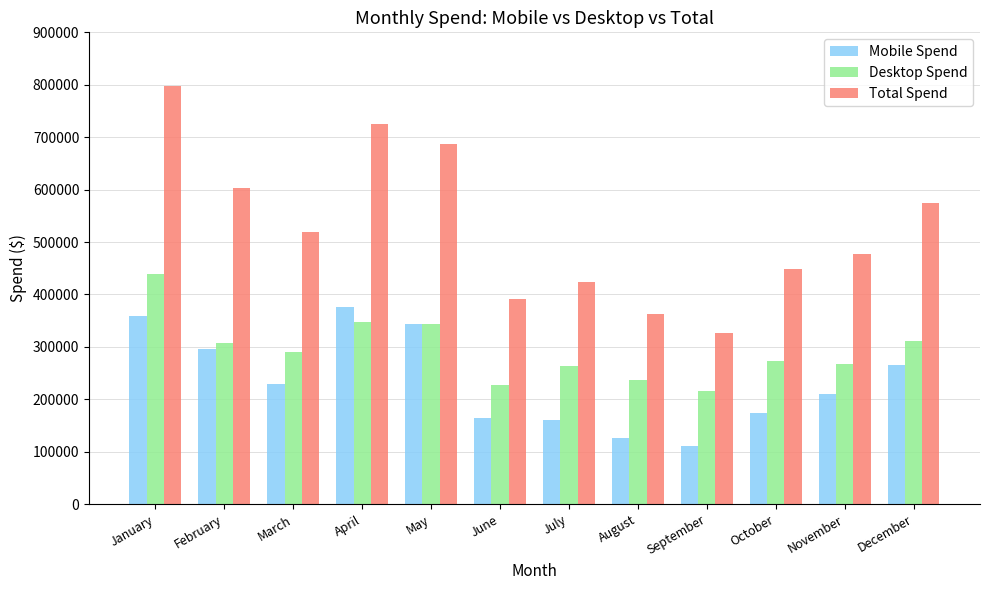

What are all the series names shown in the legend?

Mobile Spend, Desktop Spend, Total Spend